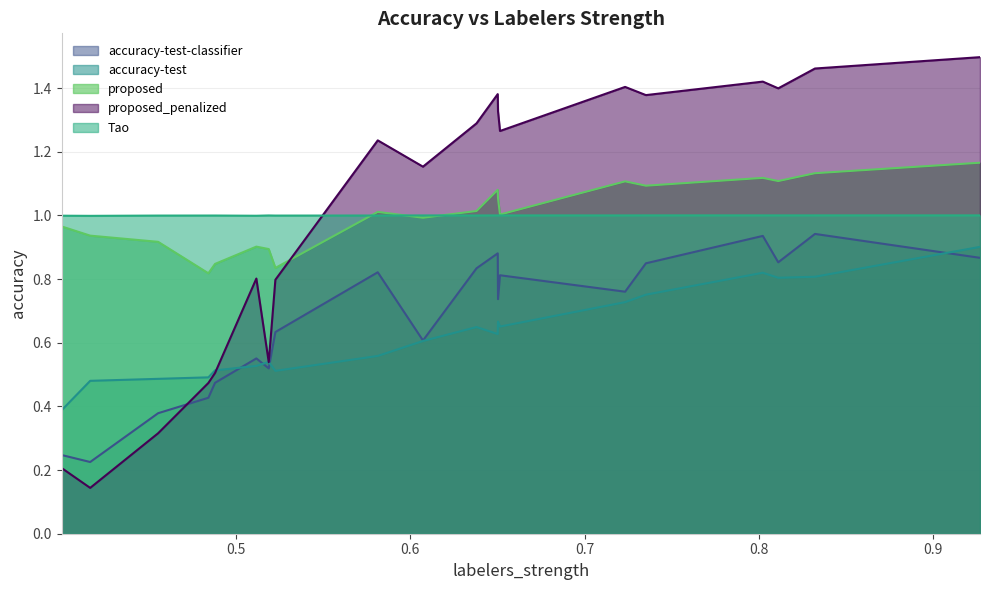

What are all the series names shown in the legend?

accuracy-test-classifier, accuracy-test, proposed, proposed_penalized, Tao